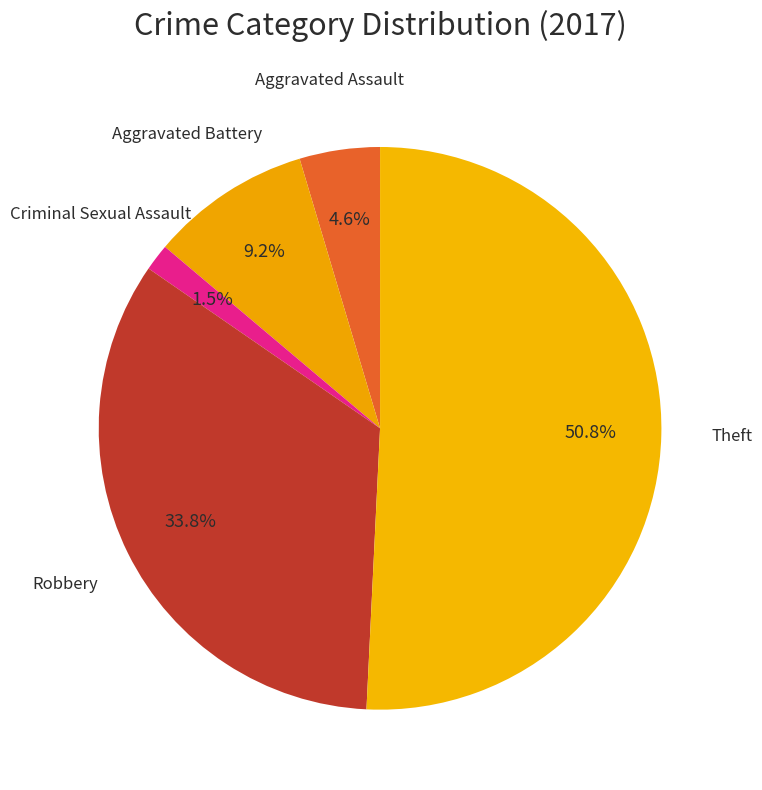

How many slices are in this pie chart?

5